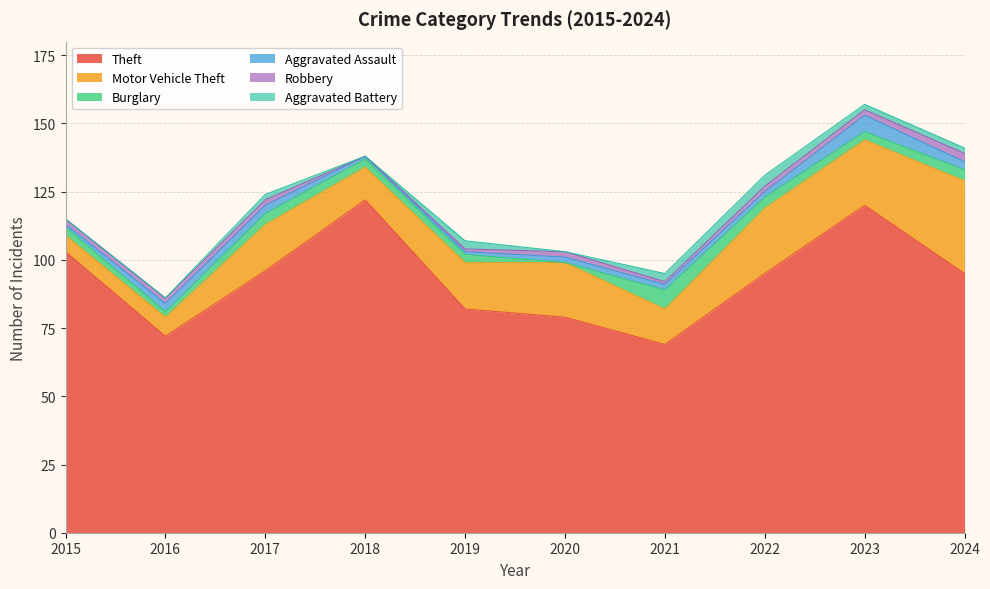

Reading left to right, transcribe all the data shown in this chart.

Theft: 2015=103	2016=72	2017=96	2018=122	2019=82	2020=79	2021=69	2022=95	2023=120	2024=95
Motor Vehicle Theft: 2015=6	2016=7	2017=17	2018=12	2019=17	2020=20	2021=13	2022=24	2023=24	2024=34
Burglary: 2015=3	2016=2	2017=4	2018=3	2019=3	2020=0	2021=7	2022=4	2023=3	2024=4
Aggravated Assault: 2015=1	2016=3	2017=3	2018=1	2019=1	2020=2	2021=2	2022=2	2023=6	2024=3
Robbery: 2015=2	2016=2	2017=2	2018=0	2019=1	2020=2	2021=1	2022=2	2023=2	2024=3
Aggravated Battery: 2015=0	2016=0	2017=2	2018=0	2019=3	2020=0	2021=3	2022=4	2023=2	2024=2